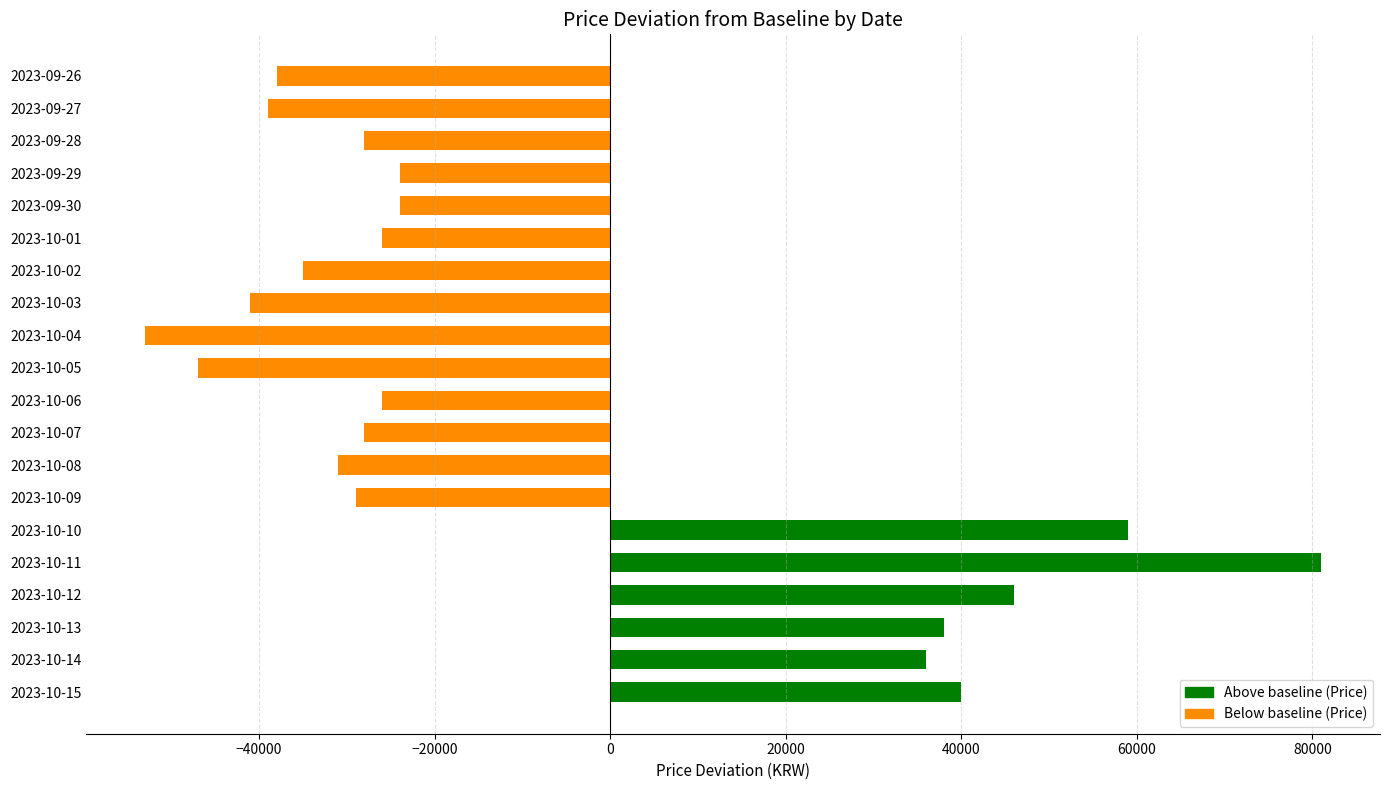

What is the change in value from 2023-10-01 to 2023-10-03?

-15000